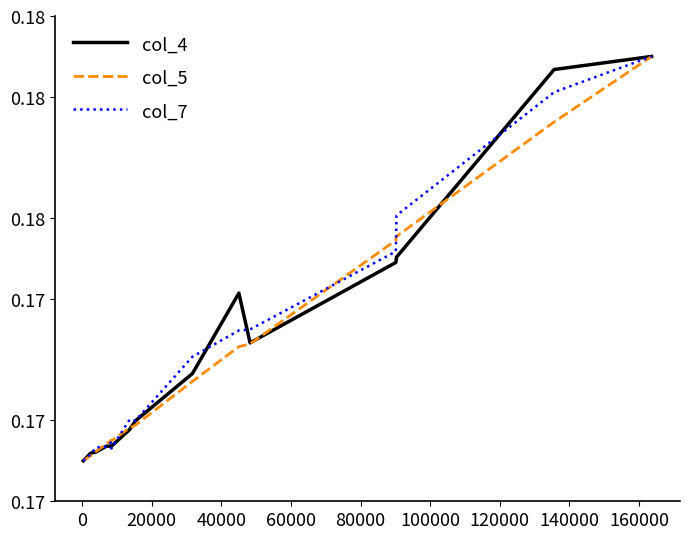

What are all the series names shown in the legend?

col_4, col_5, col_7